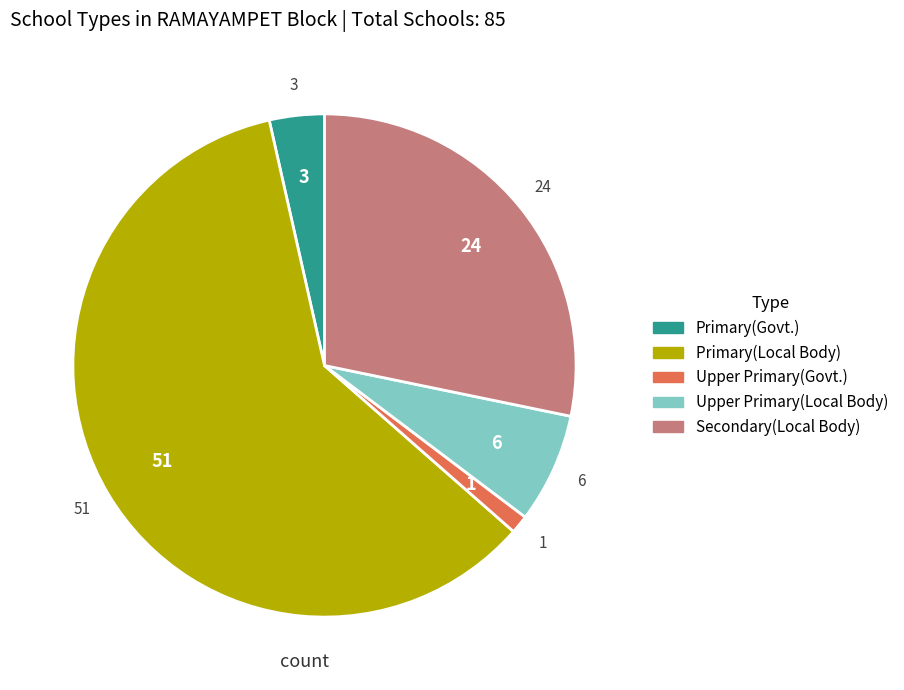

Does Primary(Local Body) account for over 50% of the chart?

Yes